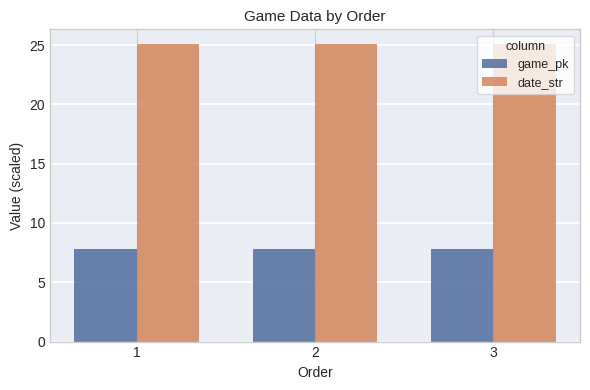

What is the approximate value of game_pk at 3?

7.8